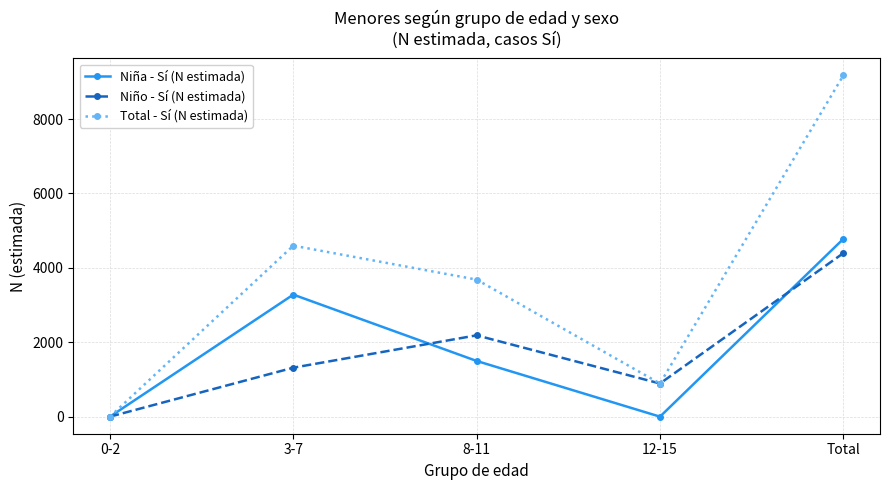

Does the chart have visible grid lines?

Yes